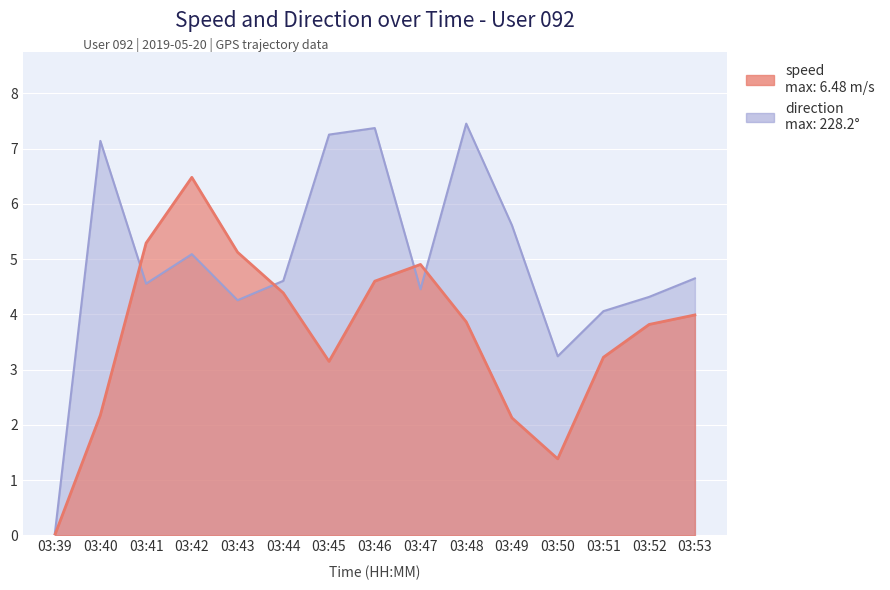

What are all the series names shown in the legend?

speed, direction